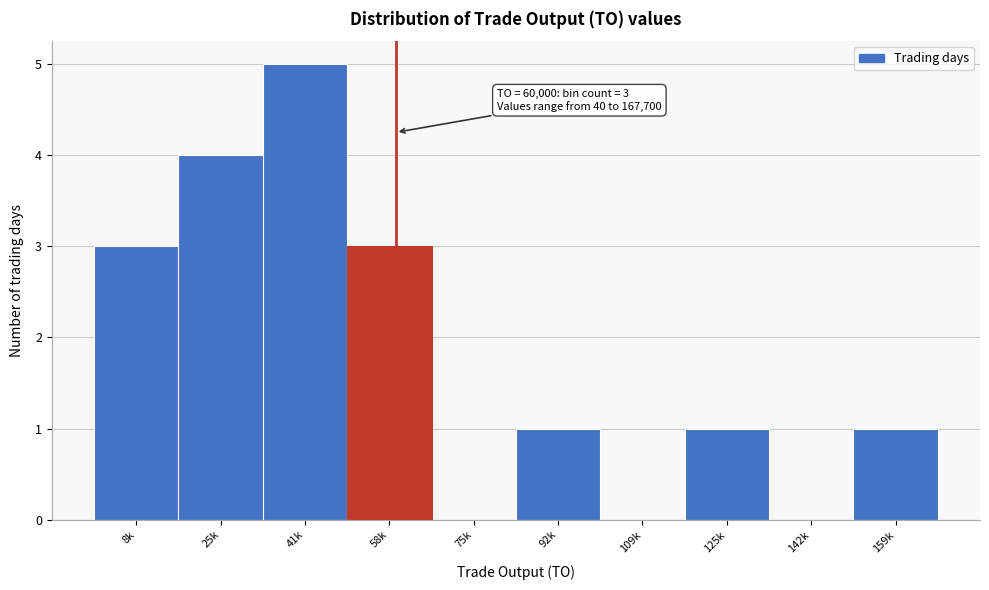

Reading left to right, what are all the values shown in this chart?

8k=3	25k=4	41k=5	58k=3	75k=0	92k=1	109k=0	125k=1	142k=0	159k=1